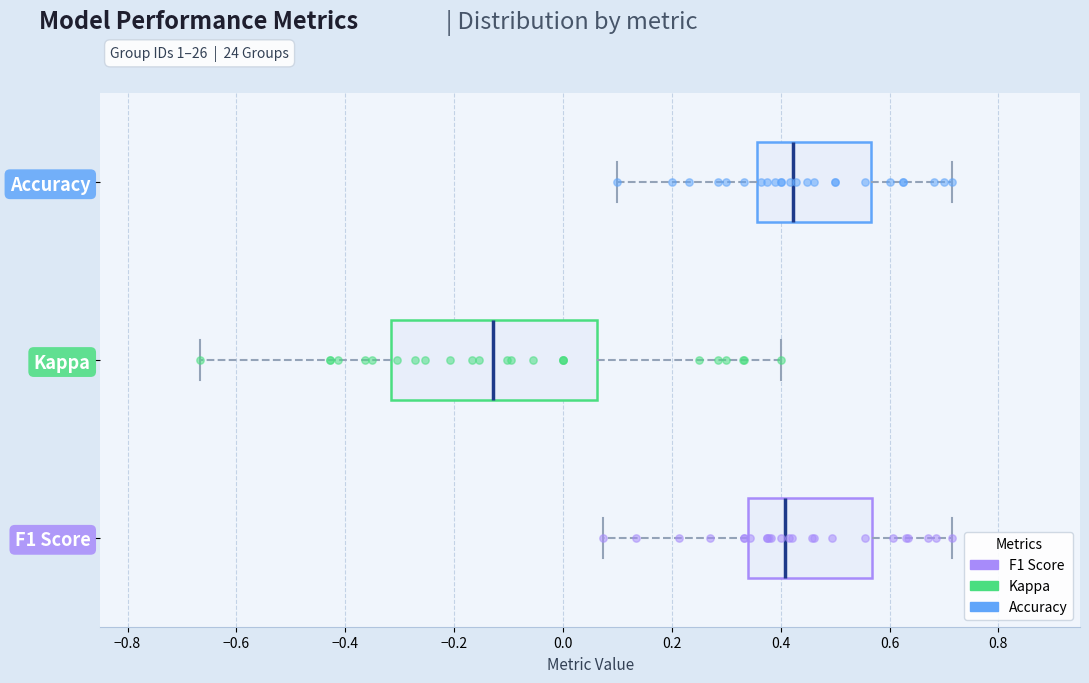

Which box has the furthest to the left median line?

Kappa